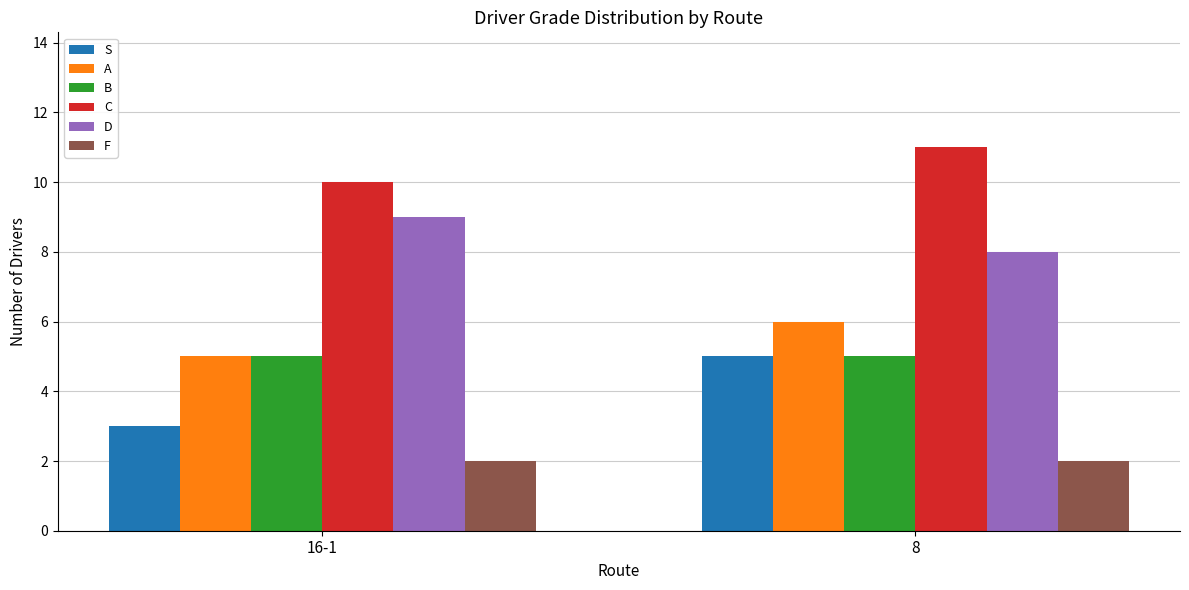

What is the average value of the F series?

2